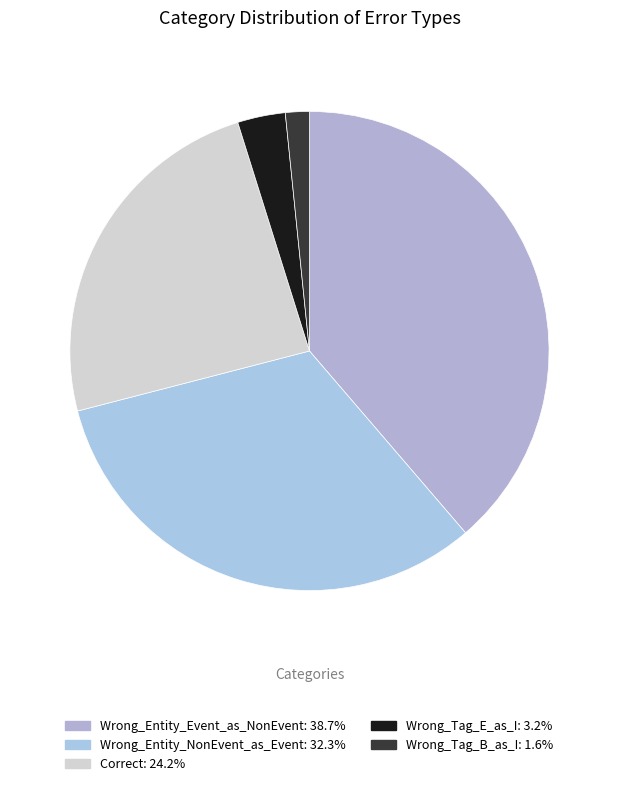

Rank the categories by value from lowest to highest.

Wrong_Tag_B_as_I, Wrong_Tag_E_as_I, Correct, Wrong_Entity_NonEvent_as_Event, Wrong_Entity_Event_as_NonEvent